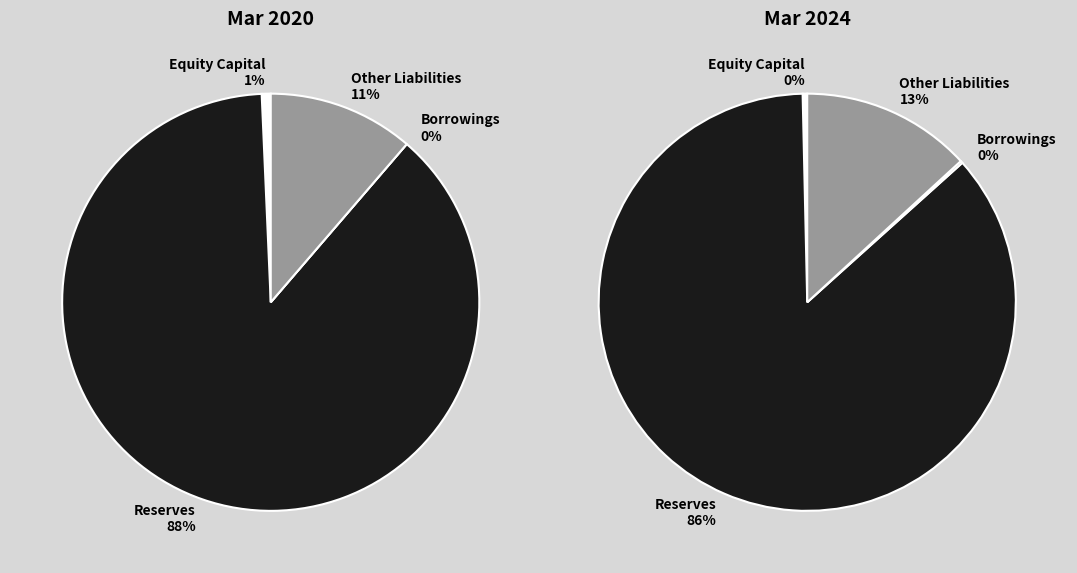

Which slice represents more than half of the pie?

Reserves